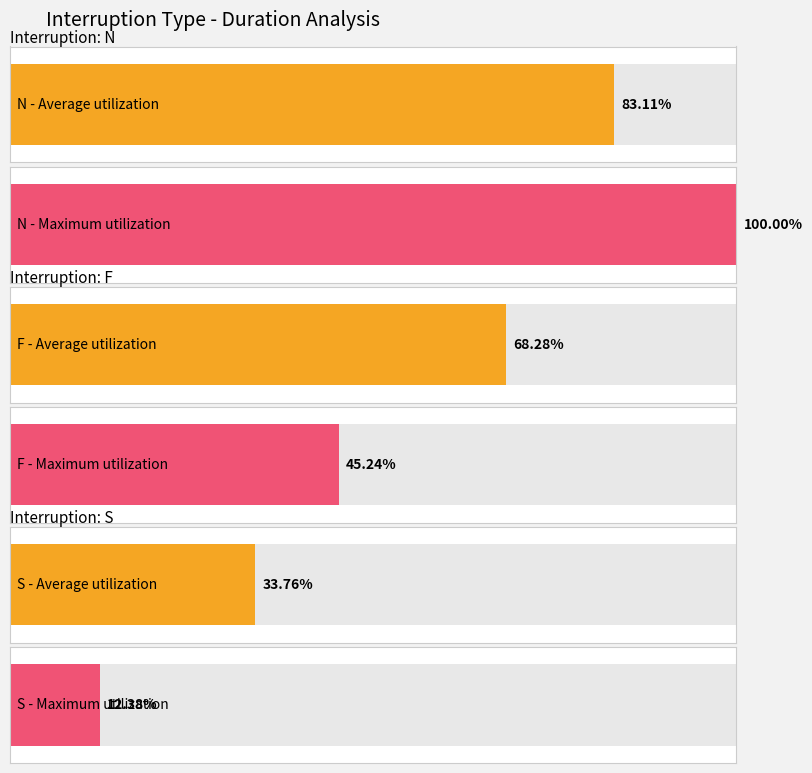

Between N and S, which series saw the biggest shift?

Max Duration